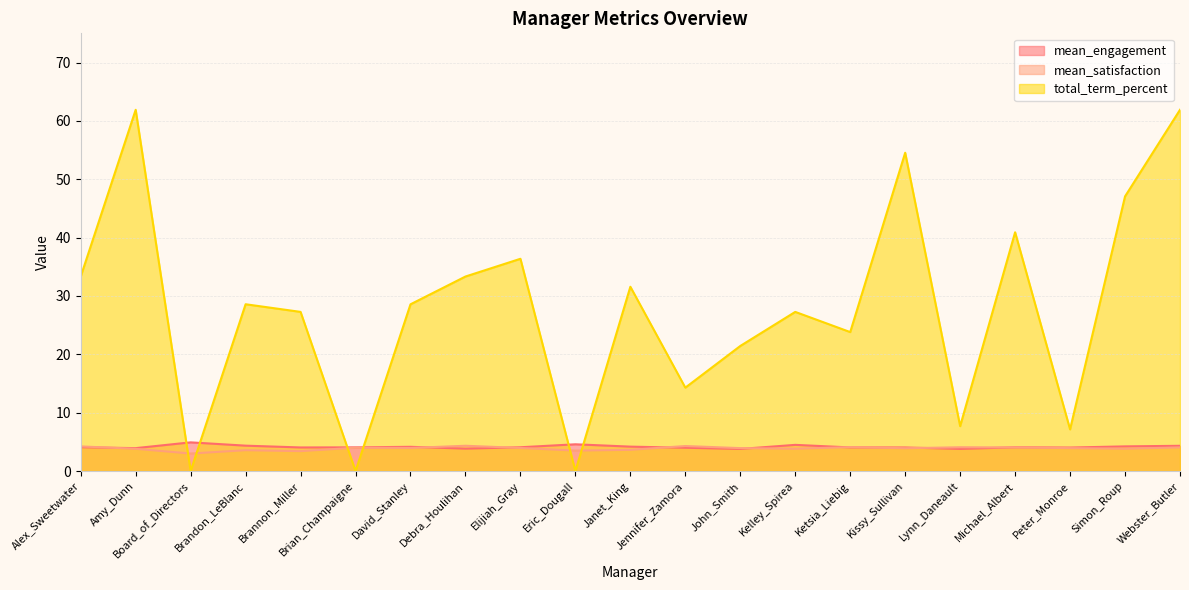

What is the total value across all series at Brandon_LeBlanc?

36.5